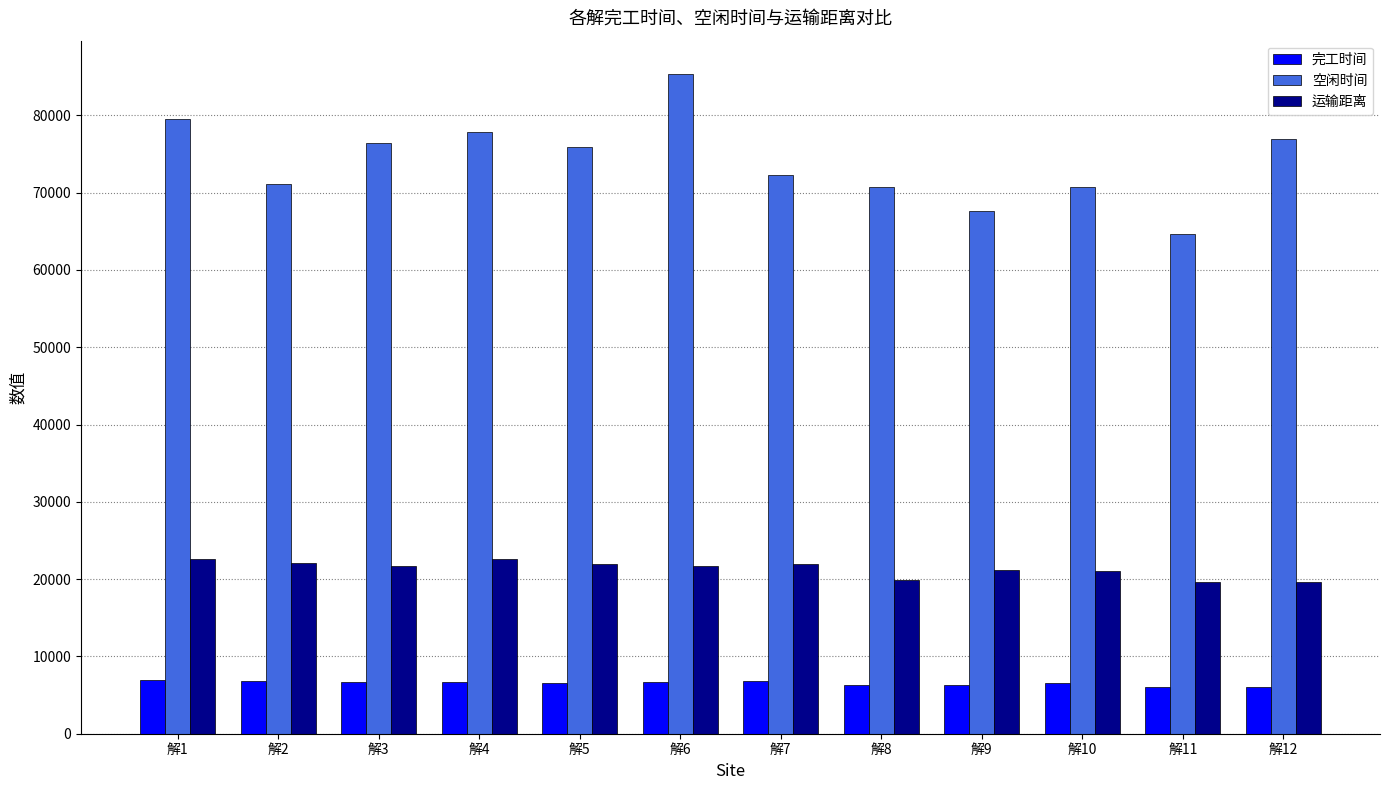

At which label does 空闲时间 first exceed 75960?

解1